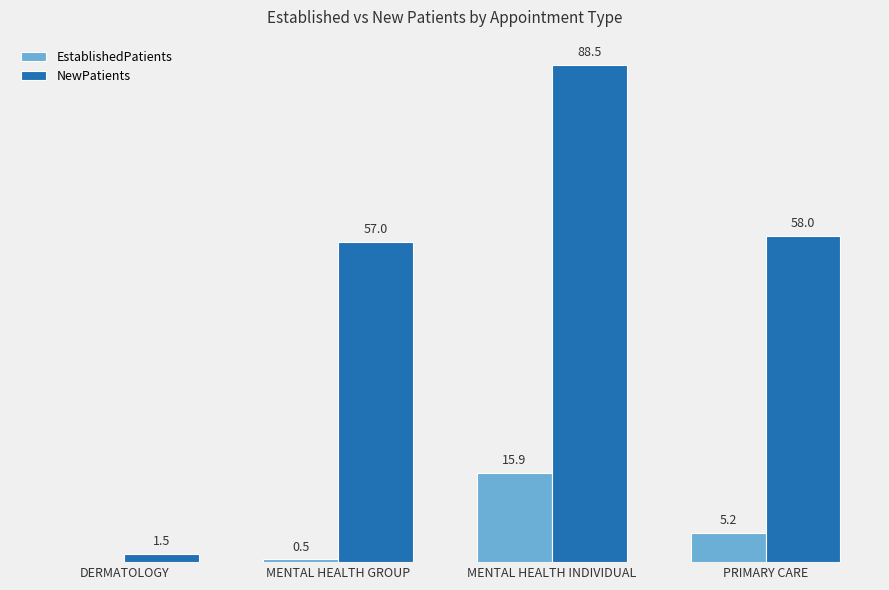

At which category does the chart reach its peak across all series?

MENTAL HEALTH INDIVIDUAL